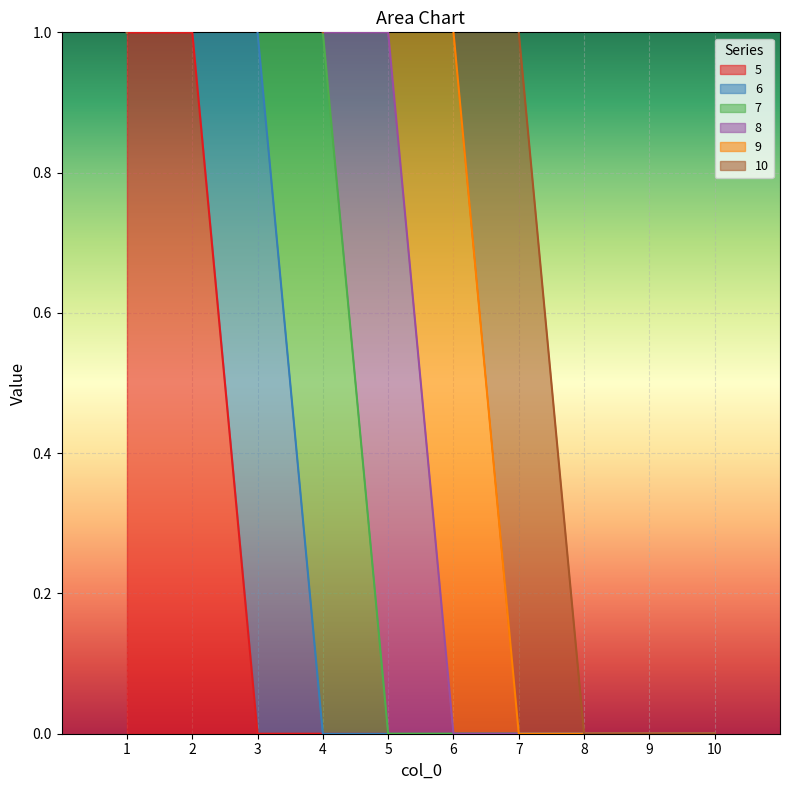

What is the difference between the maximum and minimum values in the 7 series?

1